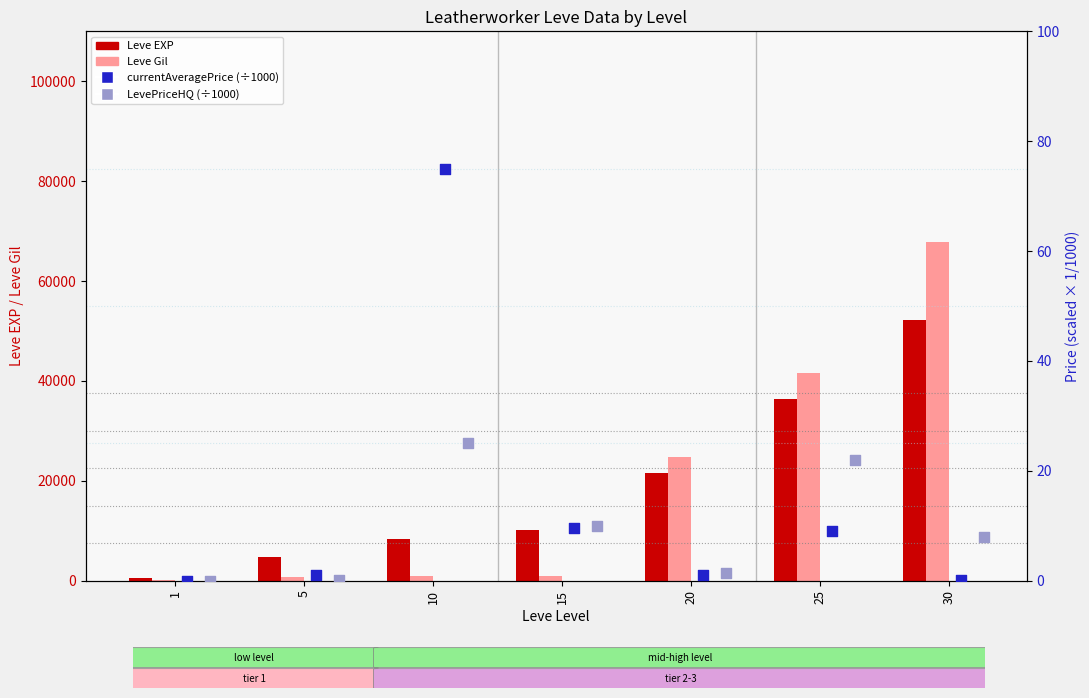

What are all the series names shown in the legend?

Leve EXP, Leve Gil, currentAveragePrice (scaled), LevePriceHQ (scaled)